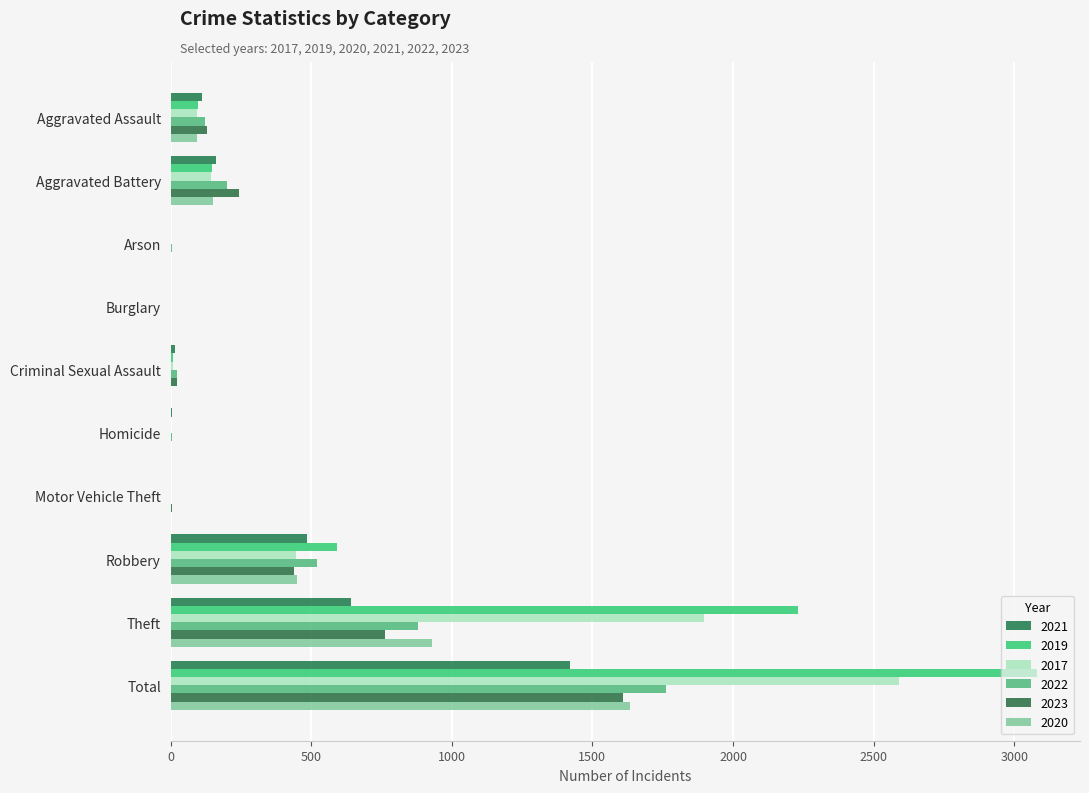

The 2017 series shows 2794 at Theft. True or false?

False